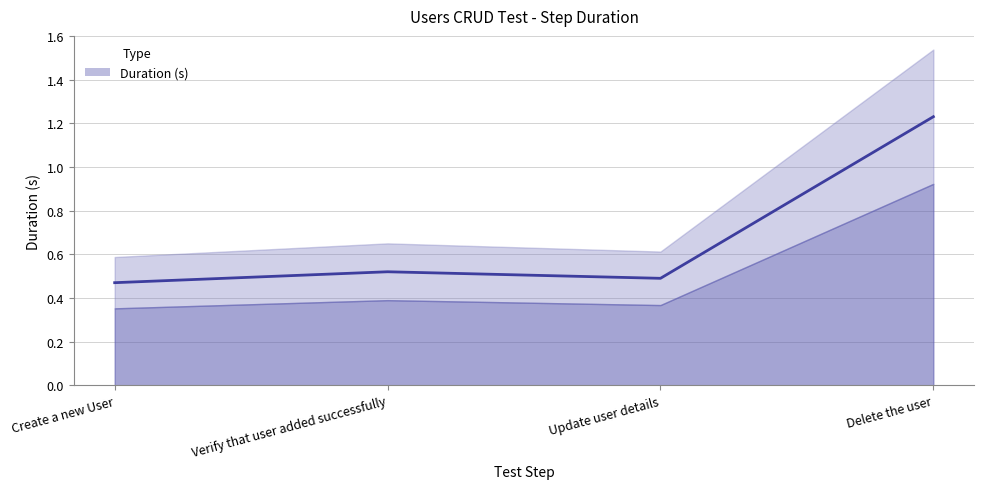

Which has a higher value, Update user details or Delete the user?

Delete the user